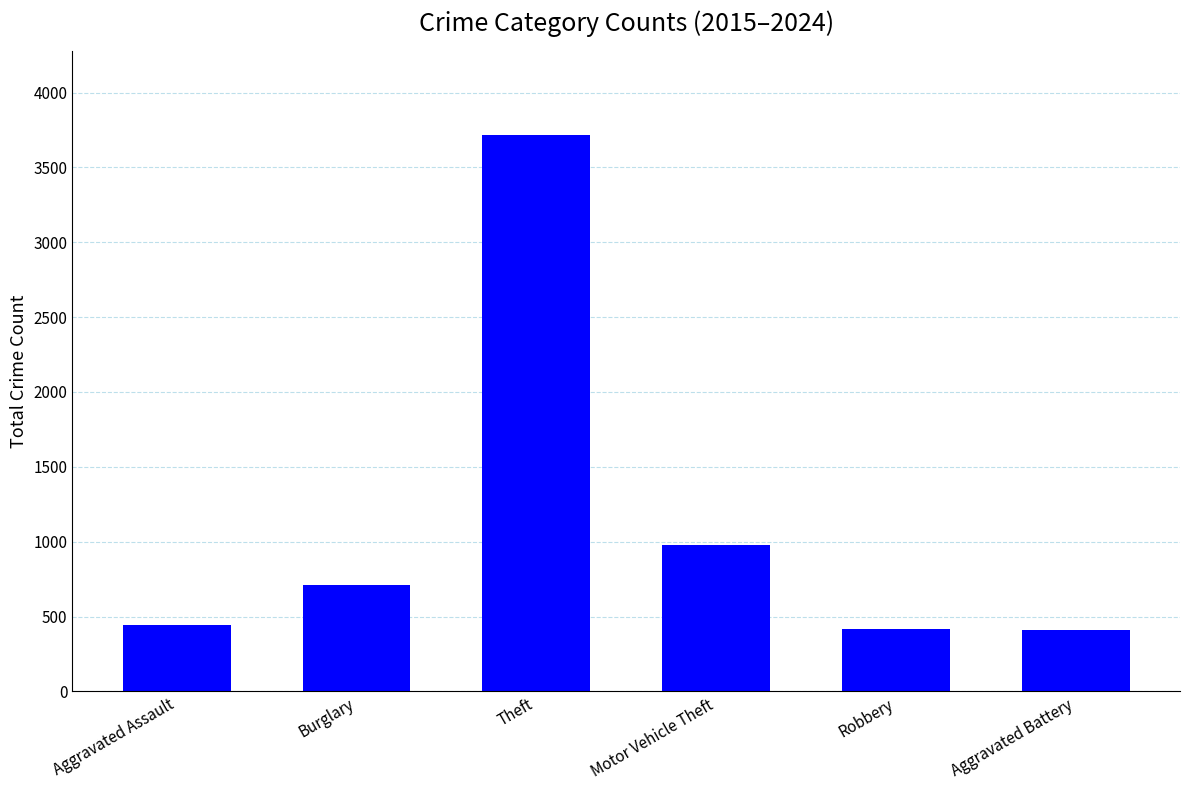

Between Burglary and Motor Vehicle Theft, which is larger?

Motor Vehicle Theft